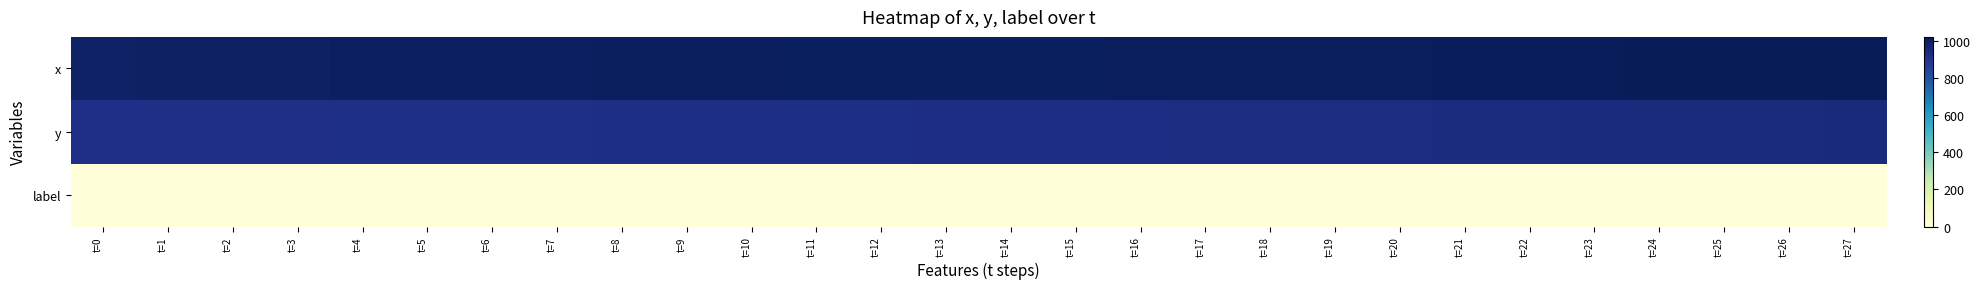

How many categories are shown in the chart?

28